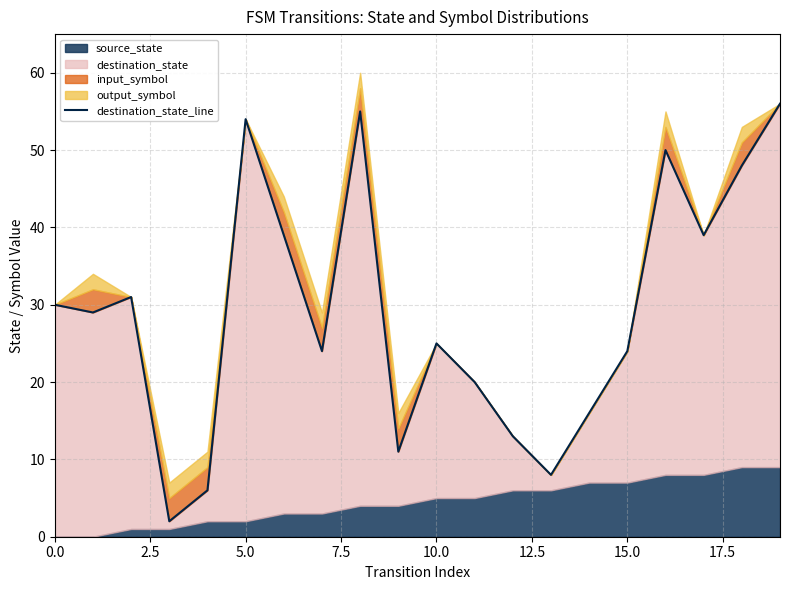

True or false: the data shows 66 at 16.

False